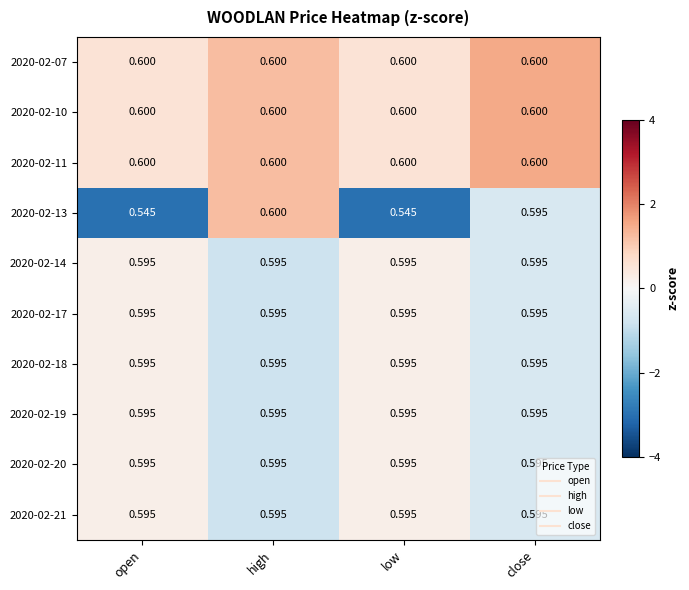

Is the value of 2020-02-11 at low greater than the value of 2020-02-13 at close?

Yes